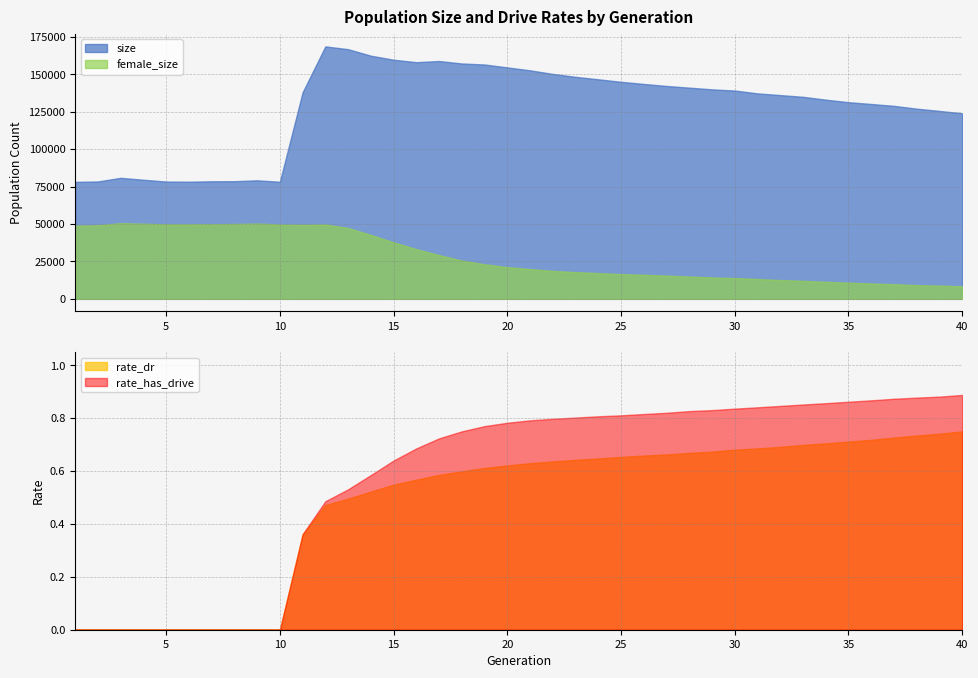

At which category does size reach its first local peak?

3